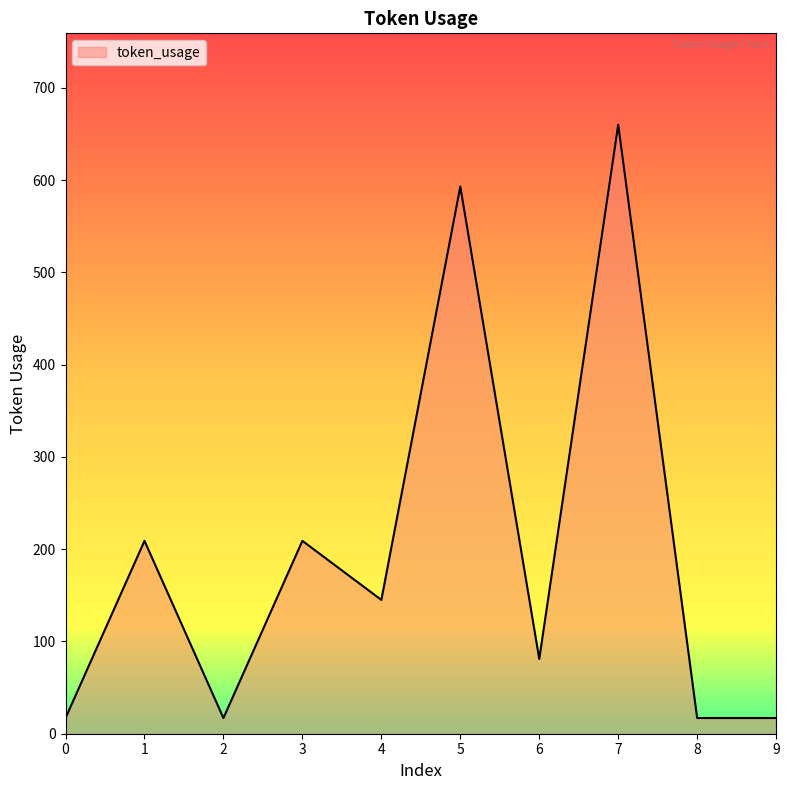

Reading right to left, transcribe all the data shown in this chart.

9=17	8=17	7=660	6=81	5=593	4=145	3=209	2=17	1=209	0=17